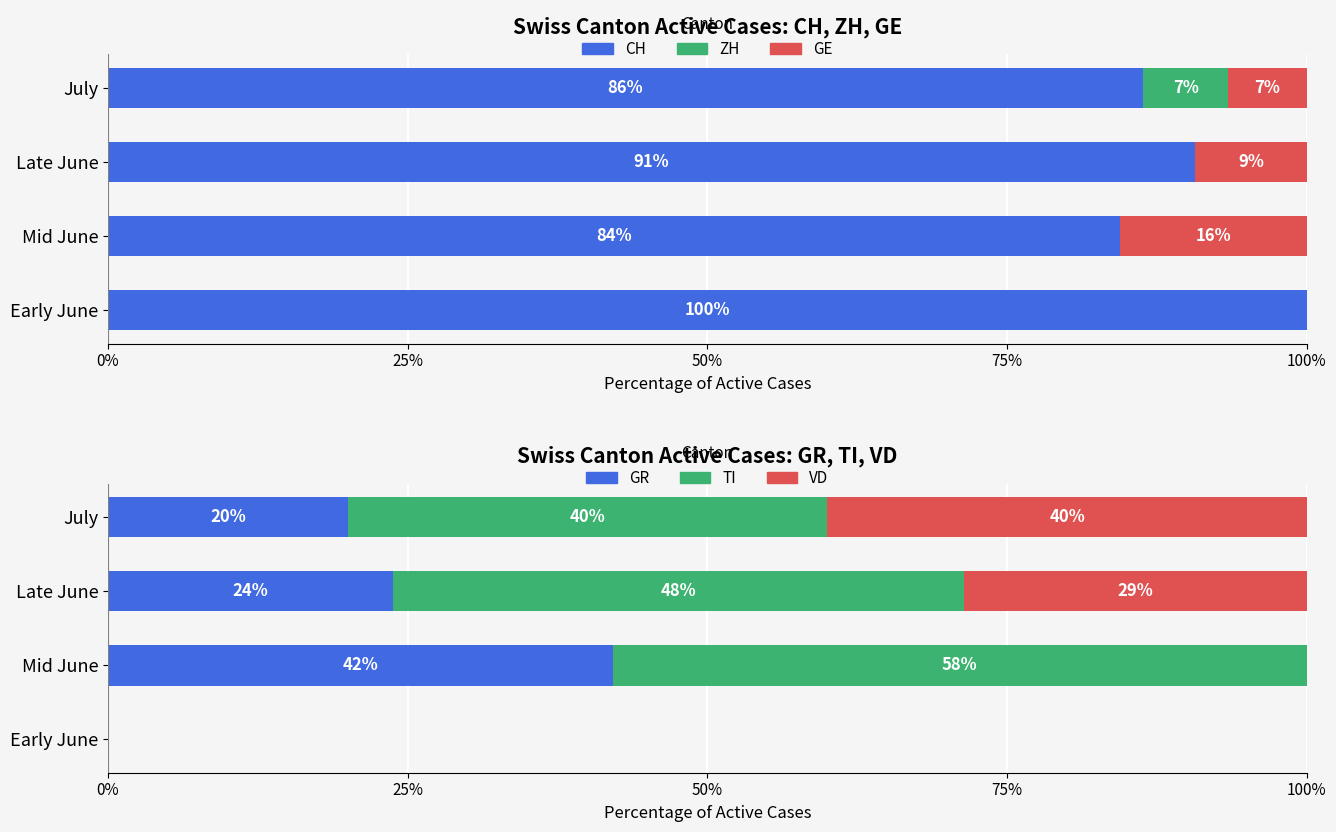

What is the spread (max minus min) of values at Early June?

100.0